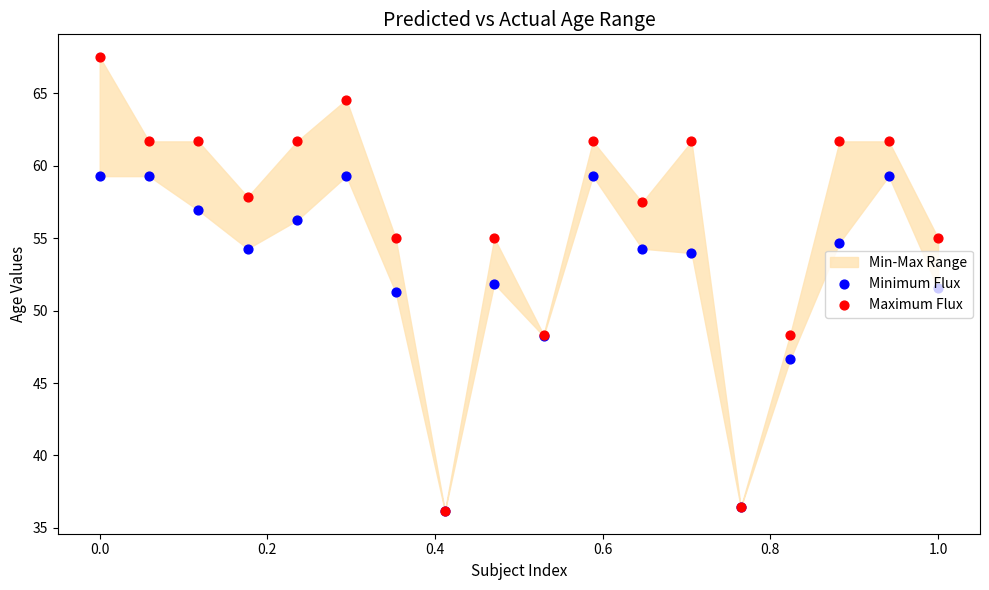

Which series has the largest Y range (max minus min)?

Maximum Flux